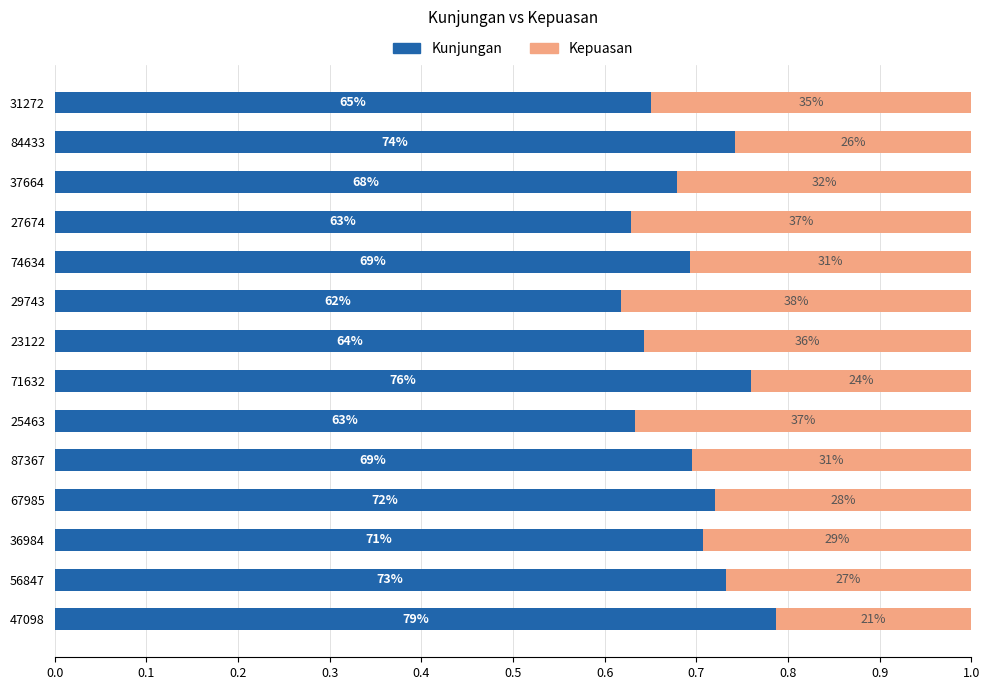

What are all the series names shown in the legend?

Kunjungan, Kepuasan